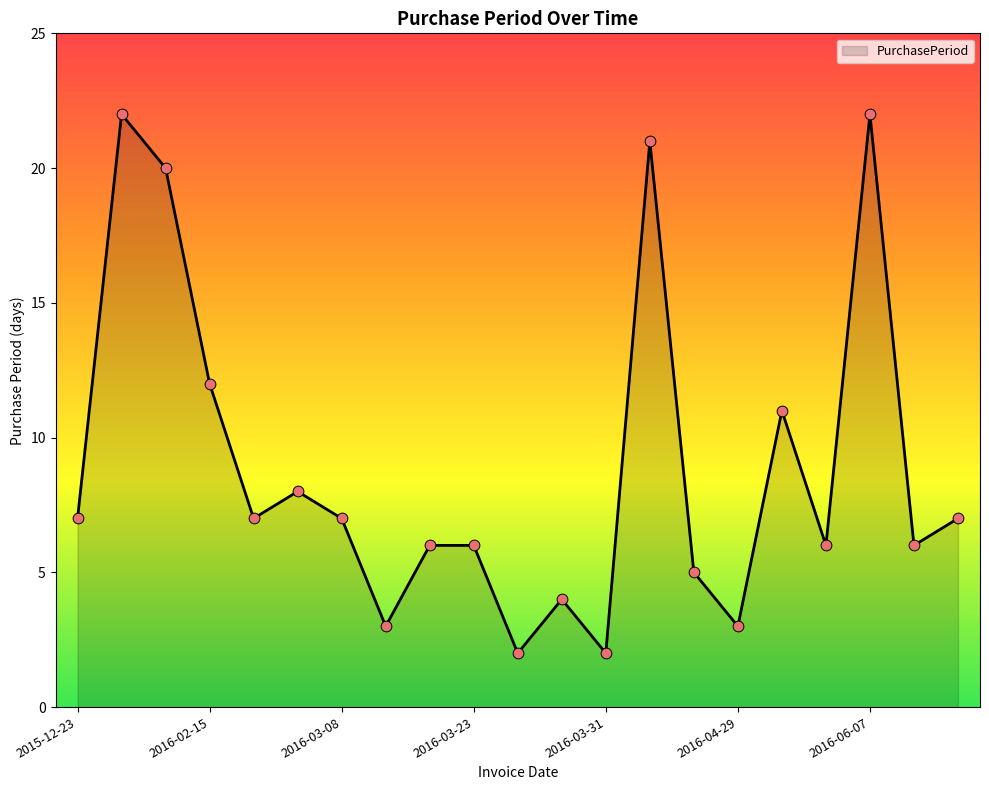

What is the maximum value shown in the chart?

22